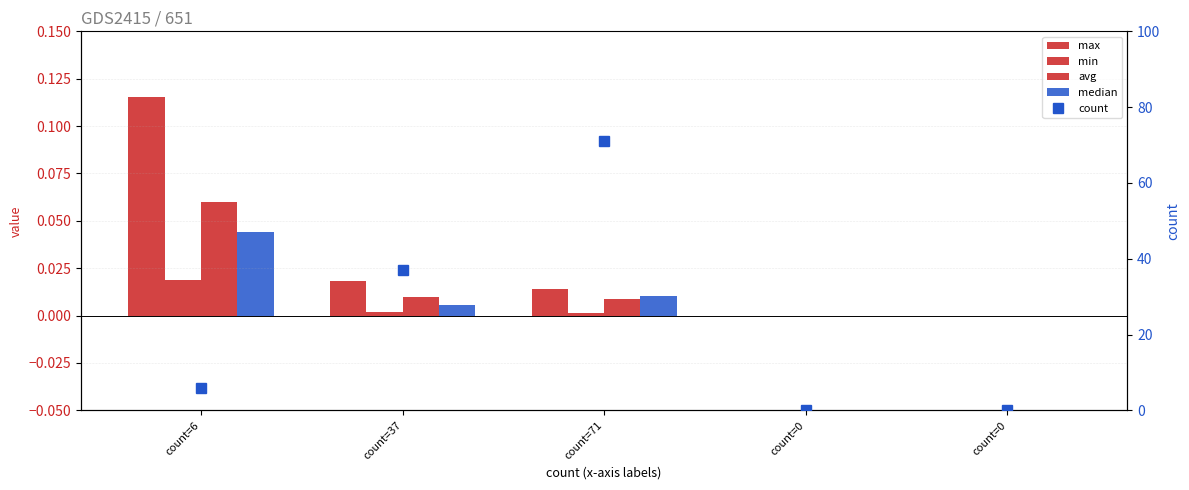

Is the value of min at count=6 greater than the value of max at count=71?

Yes